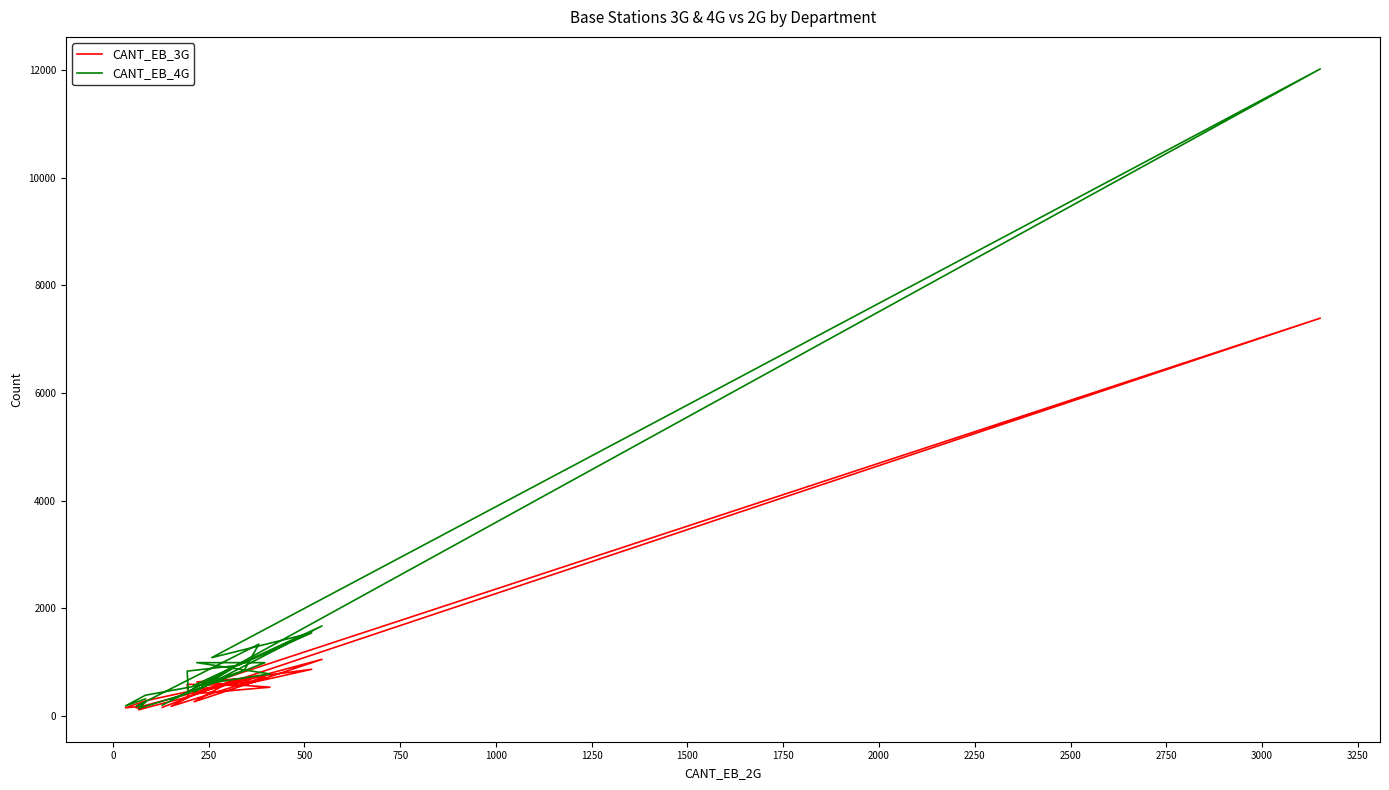

Does the chart have visible grid lines?

No